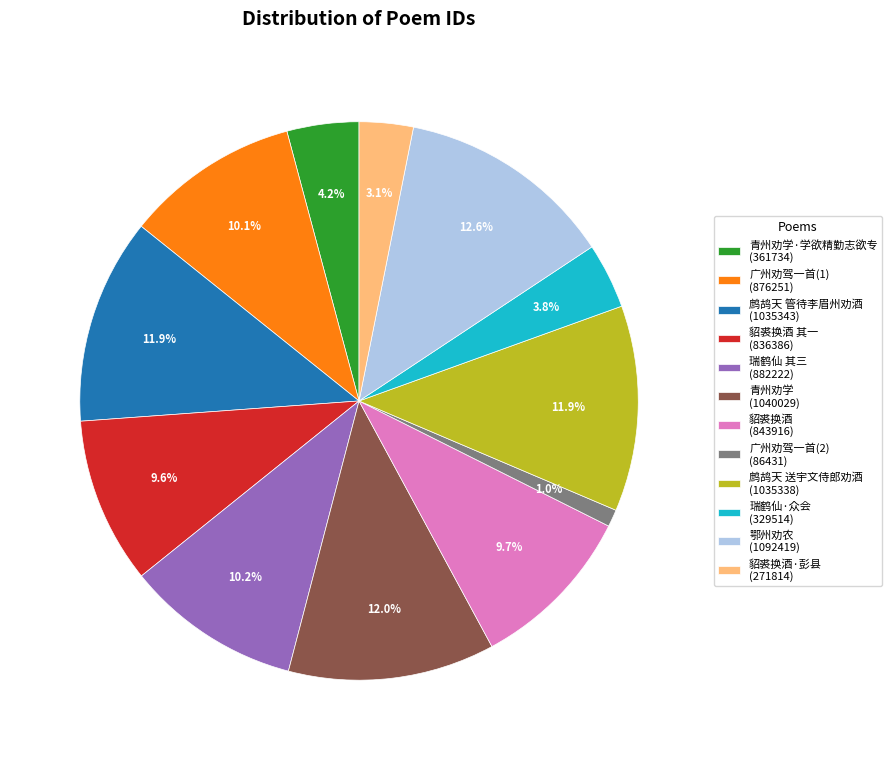

Which category has the biggest portion of the pie?

鄂州劝农 (1092419)